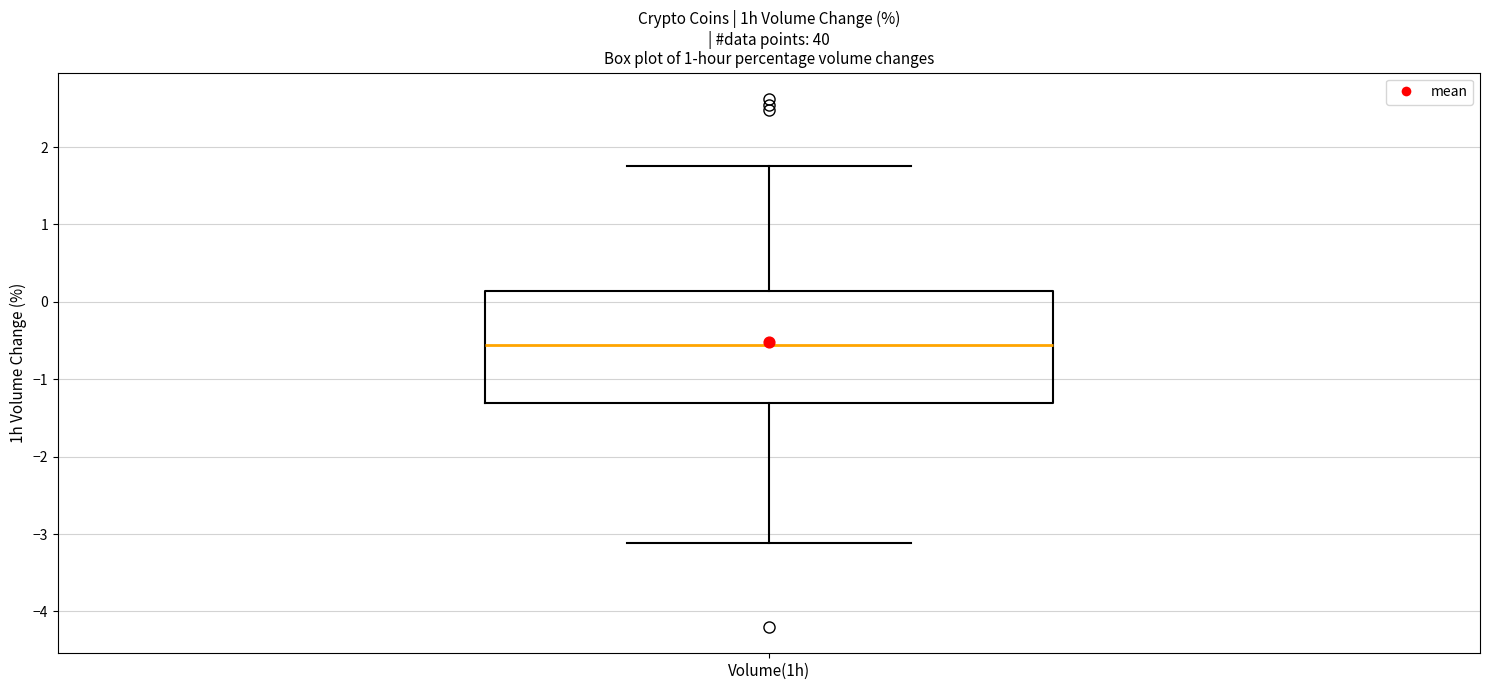

Transcribe this box plot: give where the median line is, the range the box spans, and where the two whiskers end, as read against the y-axis. The values are not printed on the chart, so give them approximately, as read against the axis.

median -0.6, box -1.3 to 0.1, whiskers -3.1 to 1.8